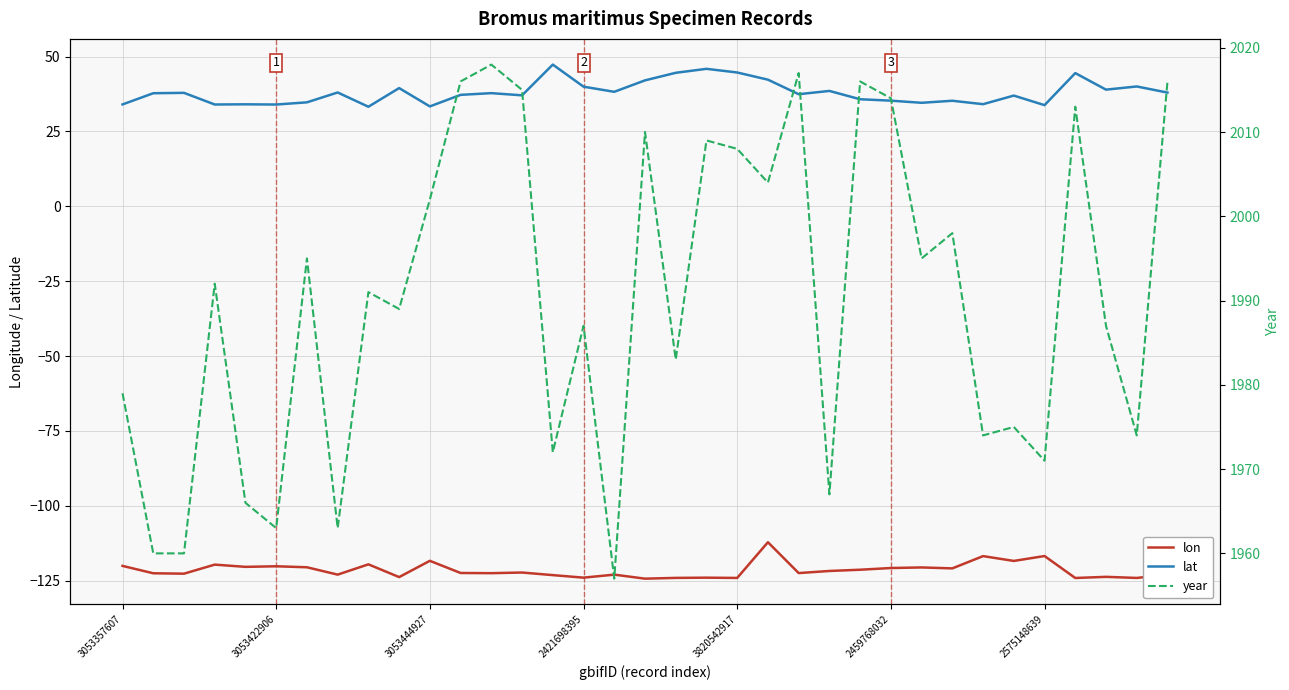

What is the value of the year point at the 10th from the left?

1989.0